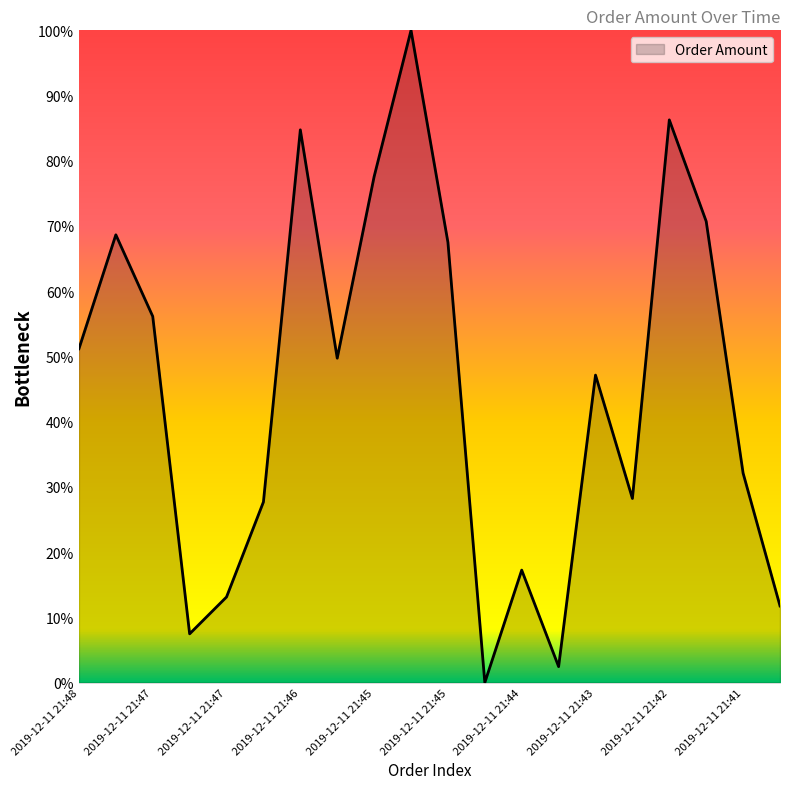

How many values are below 49?

10